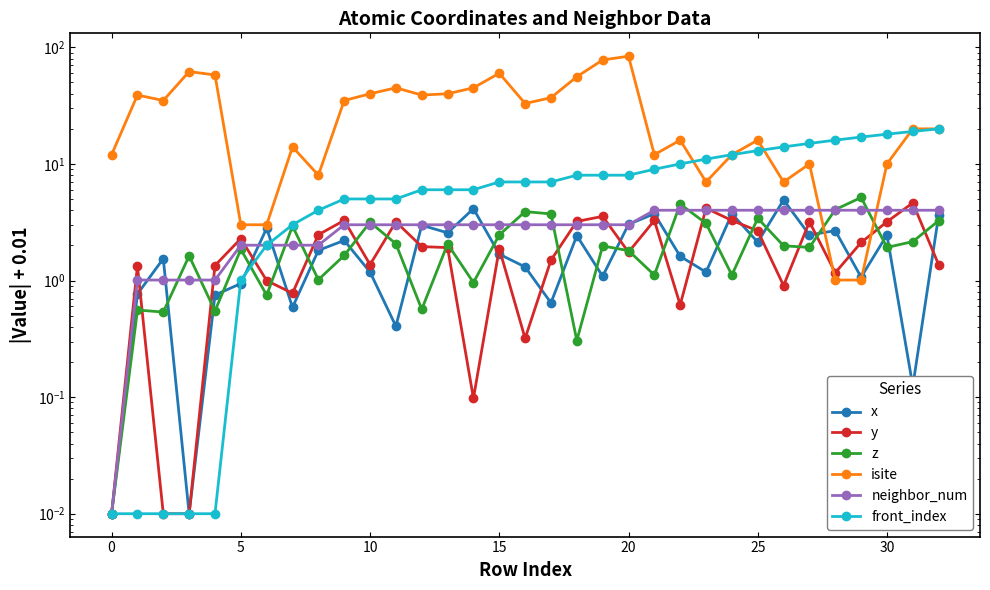

True or false: z and front_index intersect in this chart.

True